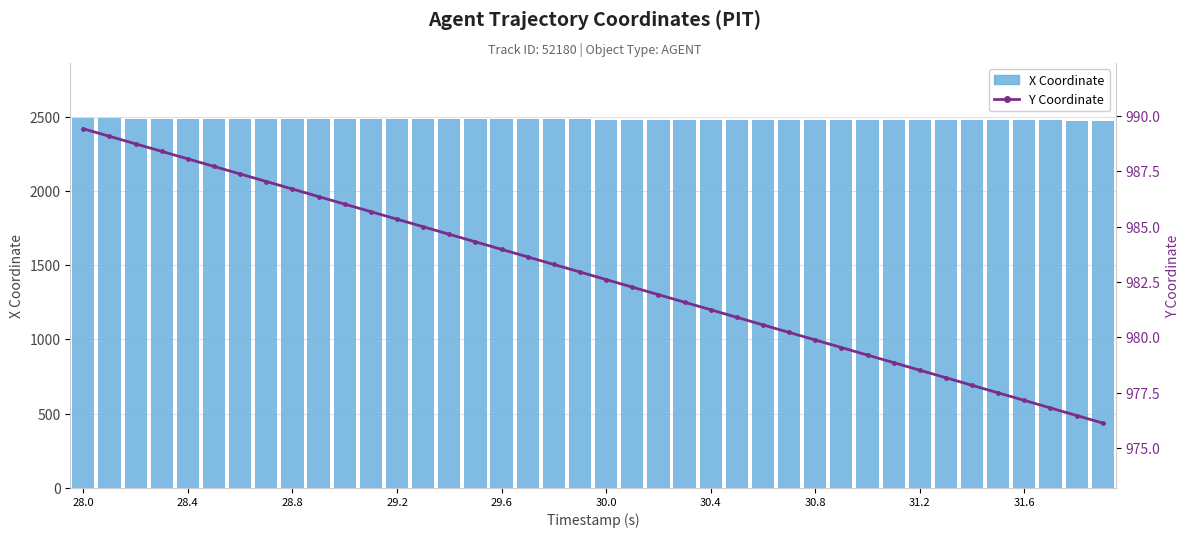

What is the maximum value for Y Coordinate?

989.4